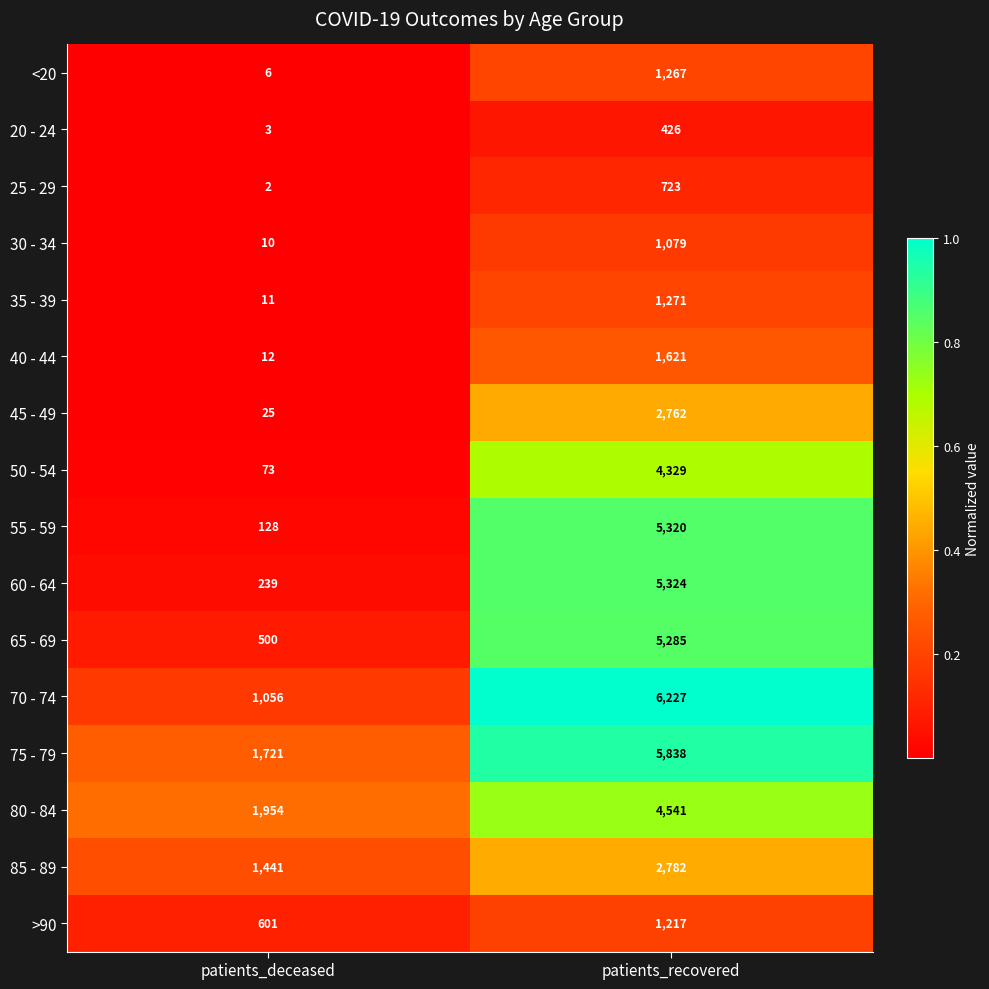

Between patients_deceased and patients_recovered, which series saw the biggest shift?

55 - 59